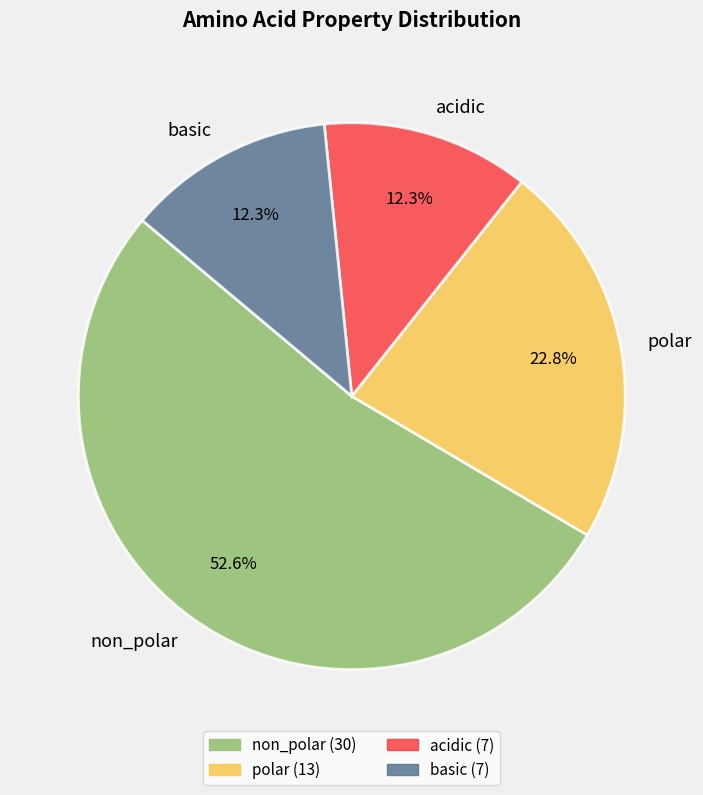

To the nearest percent, what is the combined percentage of polar and basic?

35%